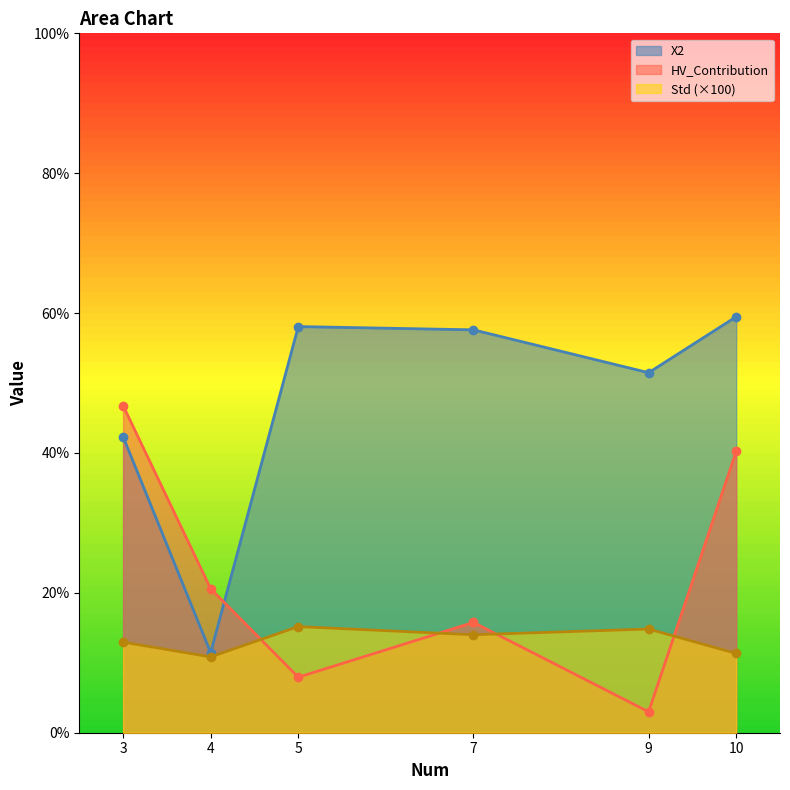

Which has a higher value, 5 or 3?

5